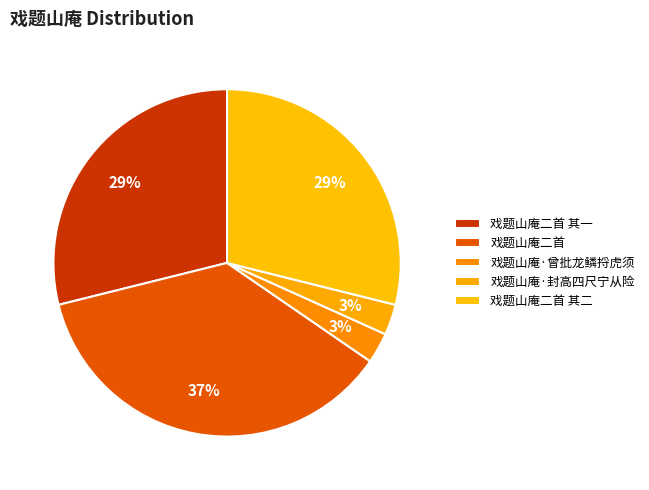

To the nearest percent, what percentage of the pie is 戏题山庵·封高四尺宁从险?

3%